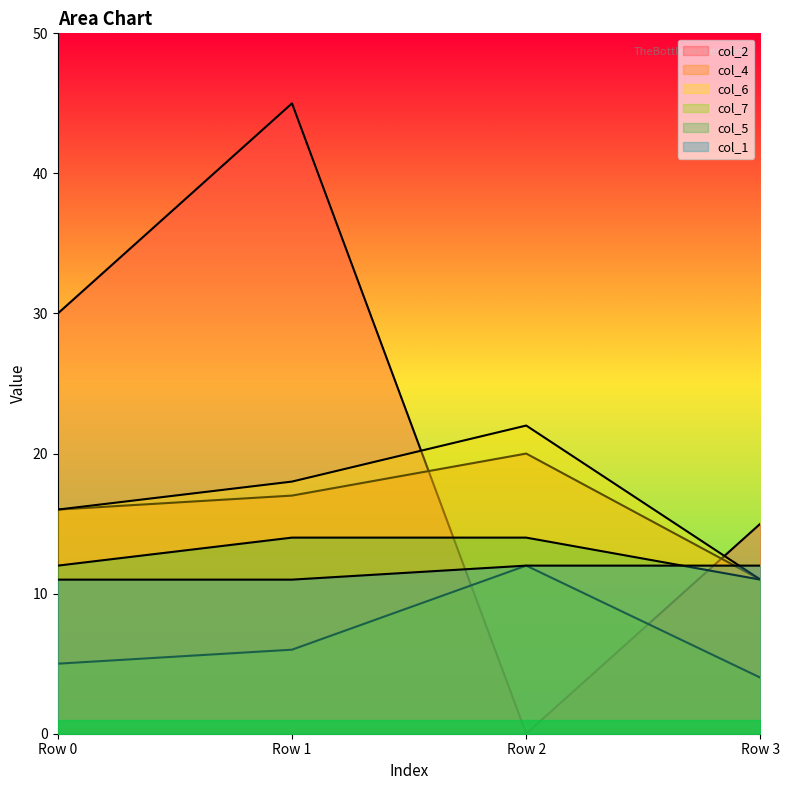

Which category has the lowest value across all series?

Row 2